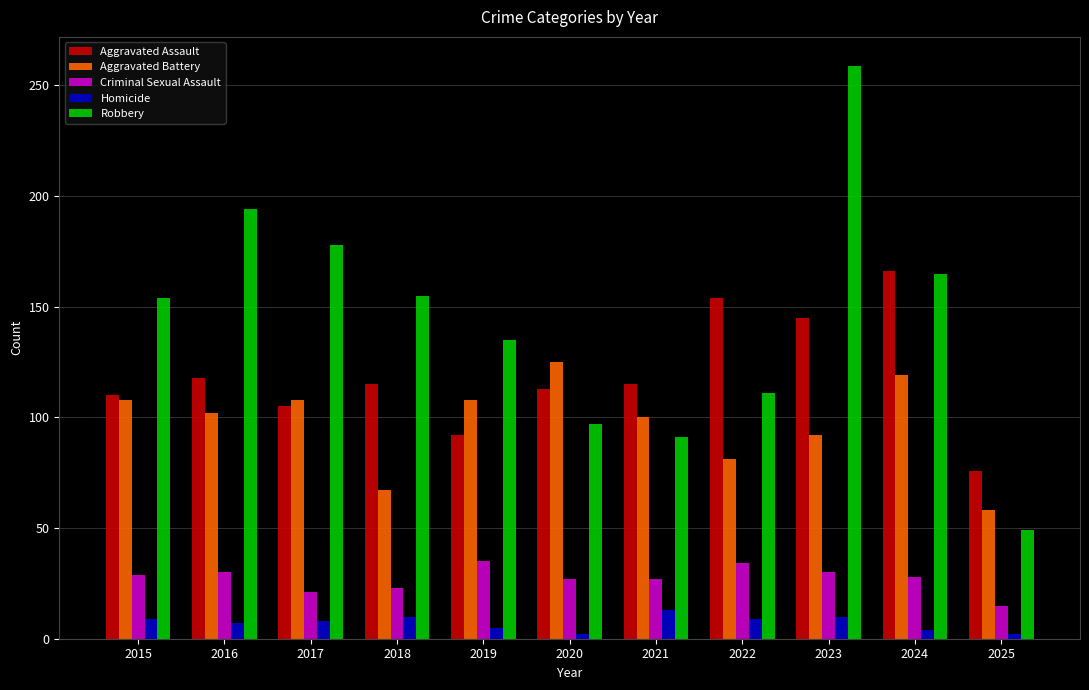

What is the difference between the second highest and minimum values in the Aggravated Assault series?

78